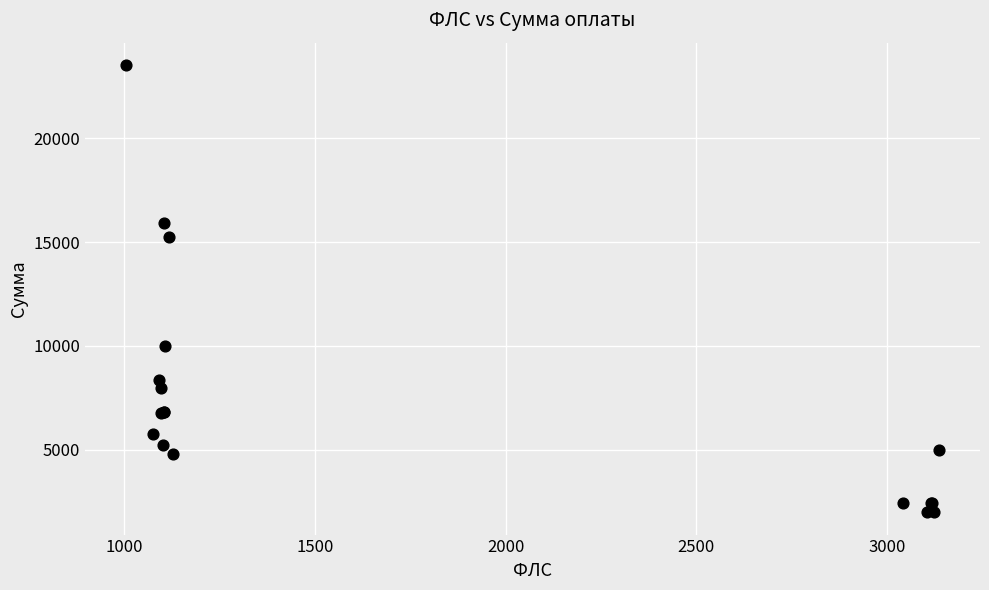

What Y value in the scatter plot is closest to 12758?

15263.7